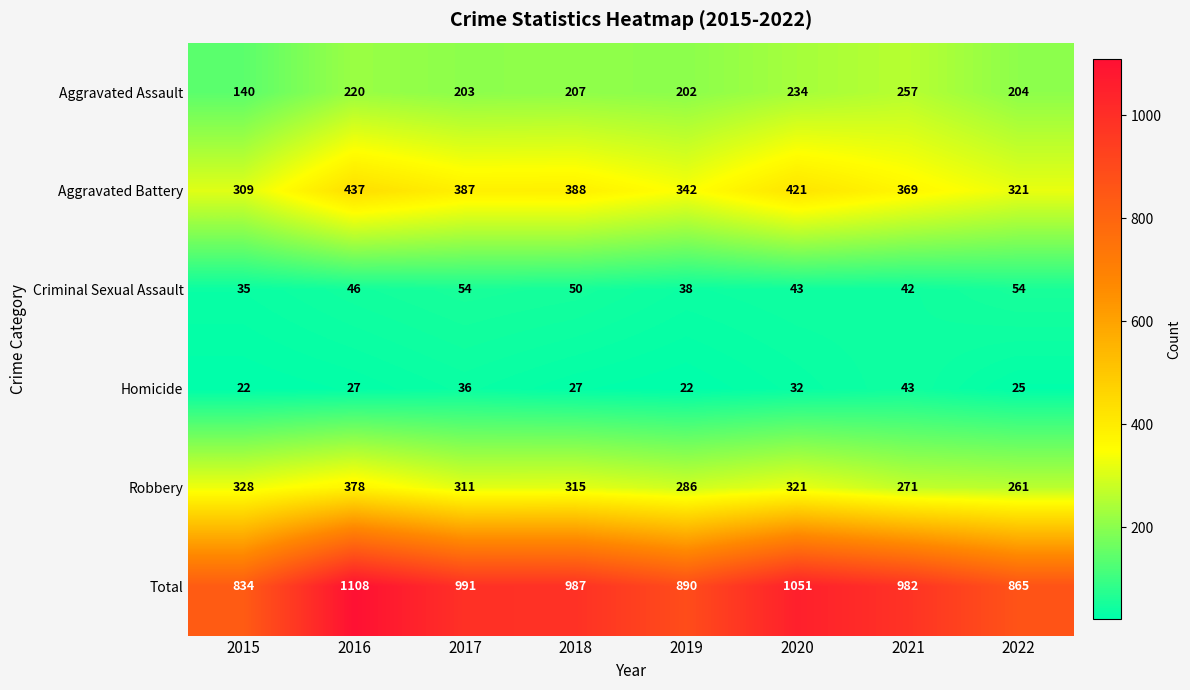

How many categories are shown in the chart?

8